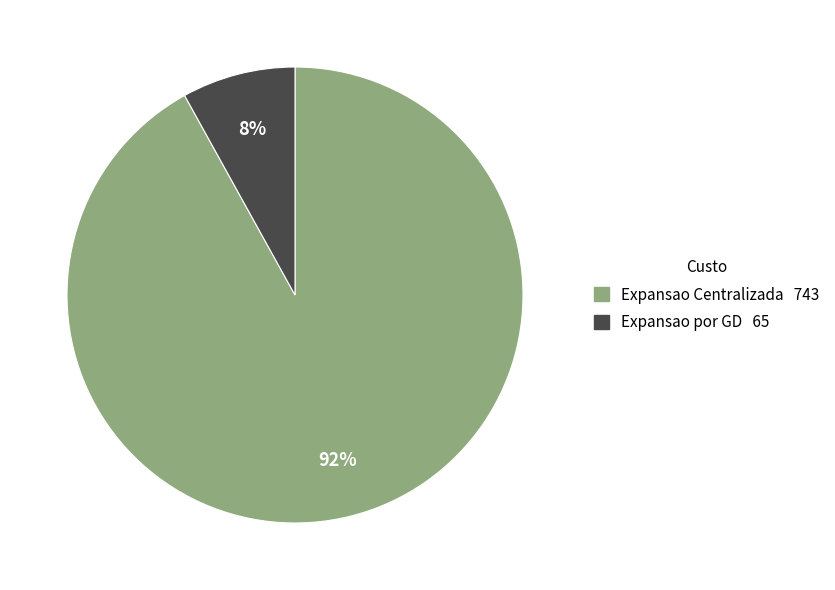

Is the sum of Expansao por GD and Expansao Centralizada greater than half?

Yes